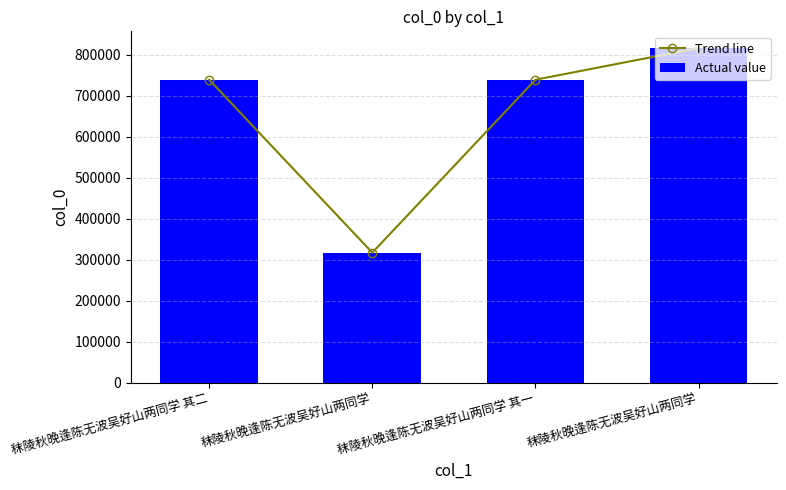

What is the label of the 4th bar from the left?

秣陵秋晚逢陈无波吴好山两同学